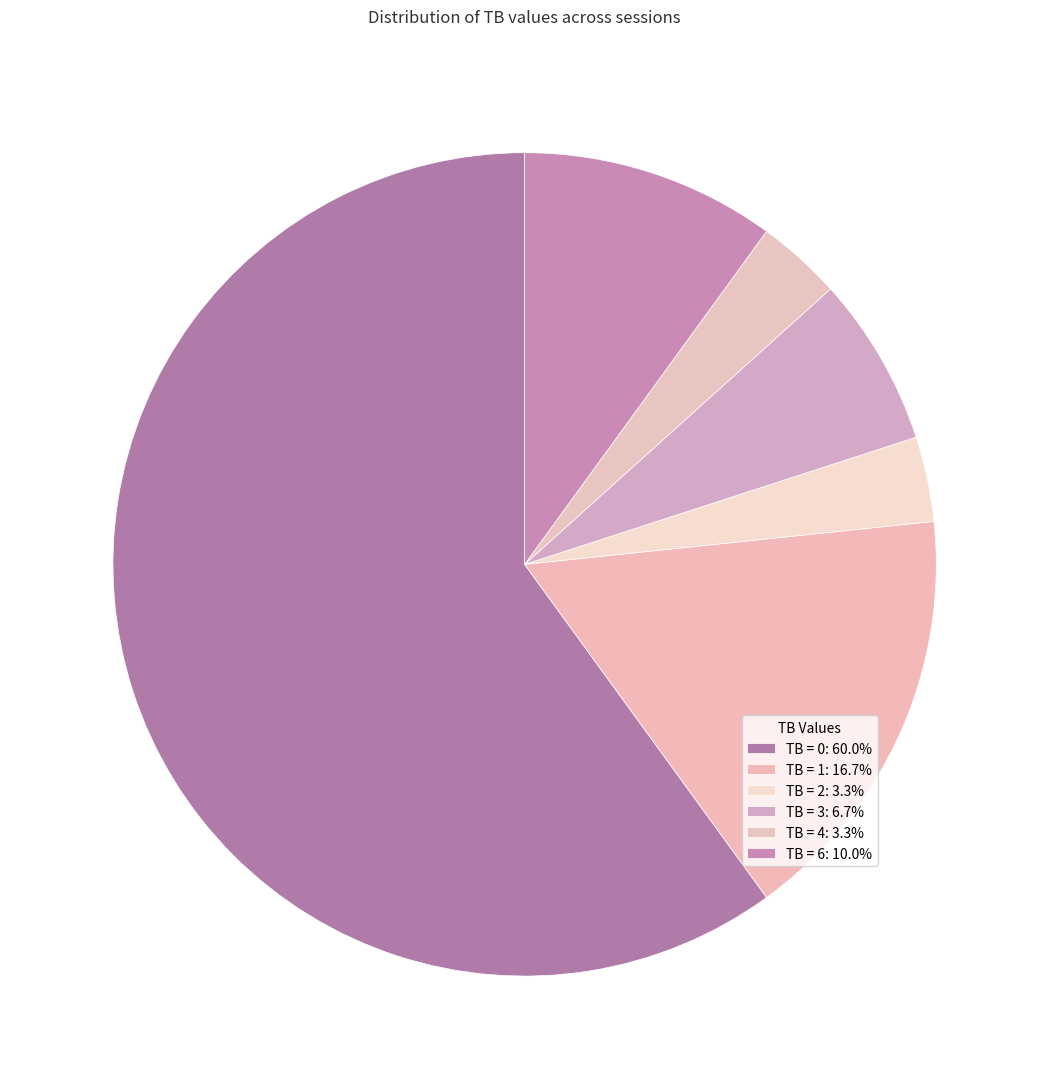

How many slices are in this pie chart?

6